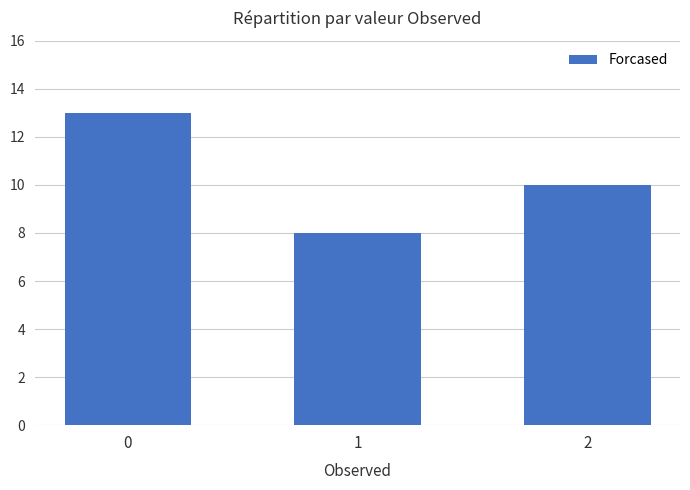

How many bars are there in total?

3